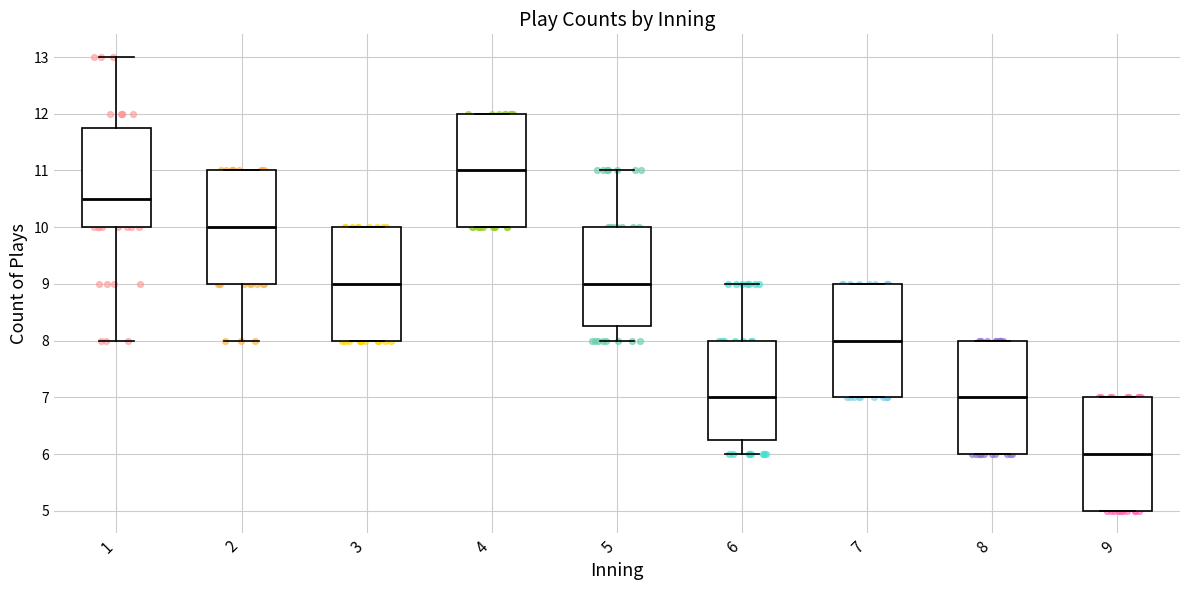

Reading left to right, read every box against the y-axis: the position of its median line, the range the box covers, and the ends of its whiskers. The values are not printed on the chart, so give them approximately, as read against the axis.

1: median 10.5, box 10.0 to 11.8, whiskers 8.0 to 13.0
2: median 10.0, box 9.0 to 11.0, whiskers 8.0 to 11.0
3: median 9.0, box 8.0 to 10.0, whiskers 8.0 to 10.0
4: median 11.0, box 10.0 to 12.0, whiskers 10.0 to 12.0
5: median 9.0, box 8.3 to 10.0, whiskers 8.0 to 11.0
6: median 7.0, box 6.3 to 8.0, whiskers 6.0 to 9.0
7: median 8.0, box 7.0 to 9.0, whiskers 7.0 to 9.0
8: median 7.0, box 6.0 to 8.0, whiskers 6.0 to 8.0
9: median 6.0, box 5.0 to 7.0, whiskers 5.0 to 7.0